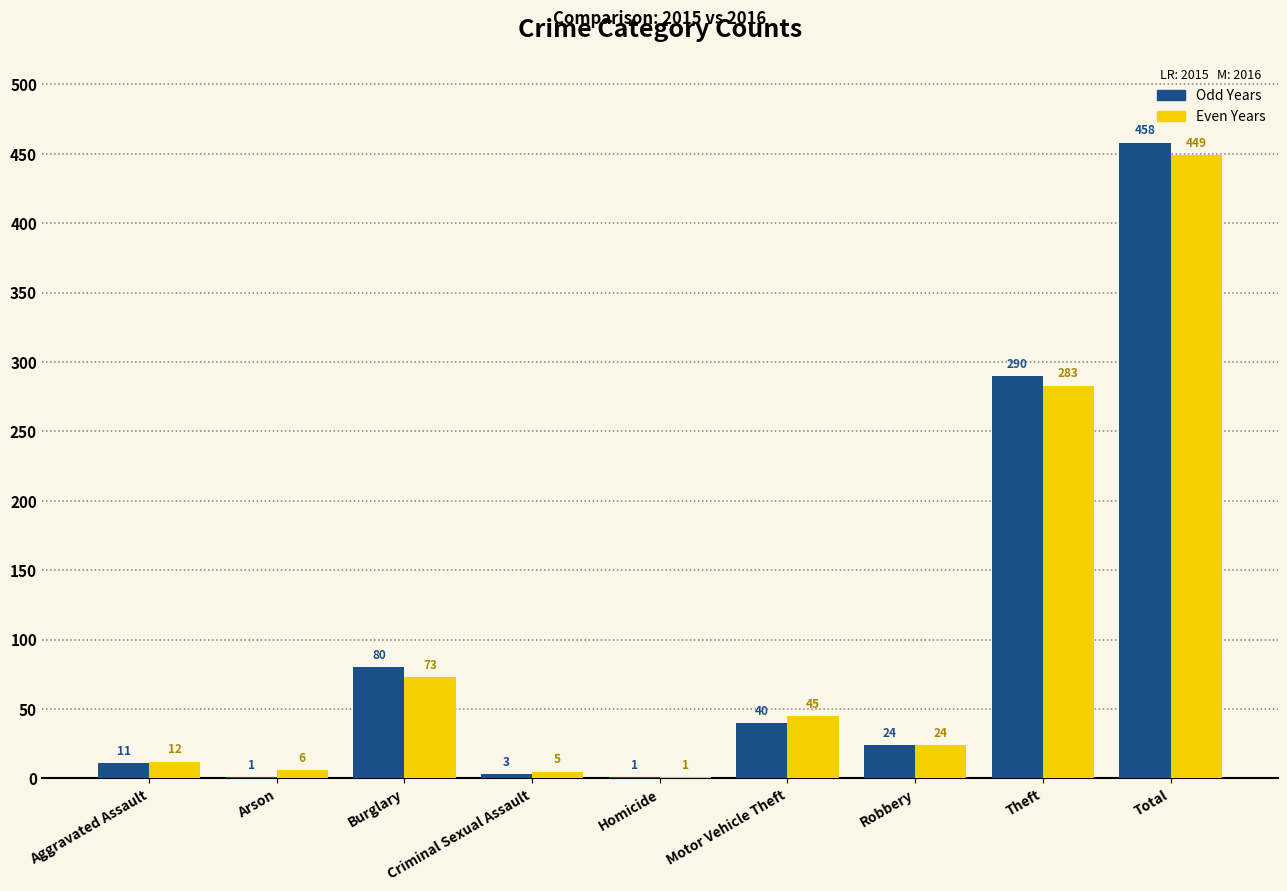

Which category has the highest value in the Even Years series?

Total